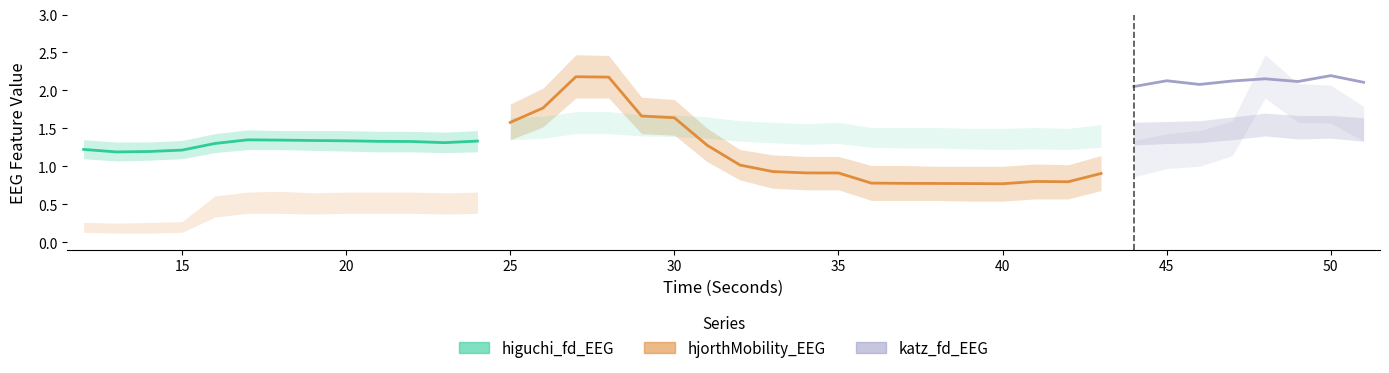

In hjorthMobility_EEG, how many points are higher than both neighbors (excluding endpoints)?

5